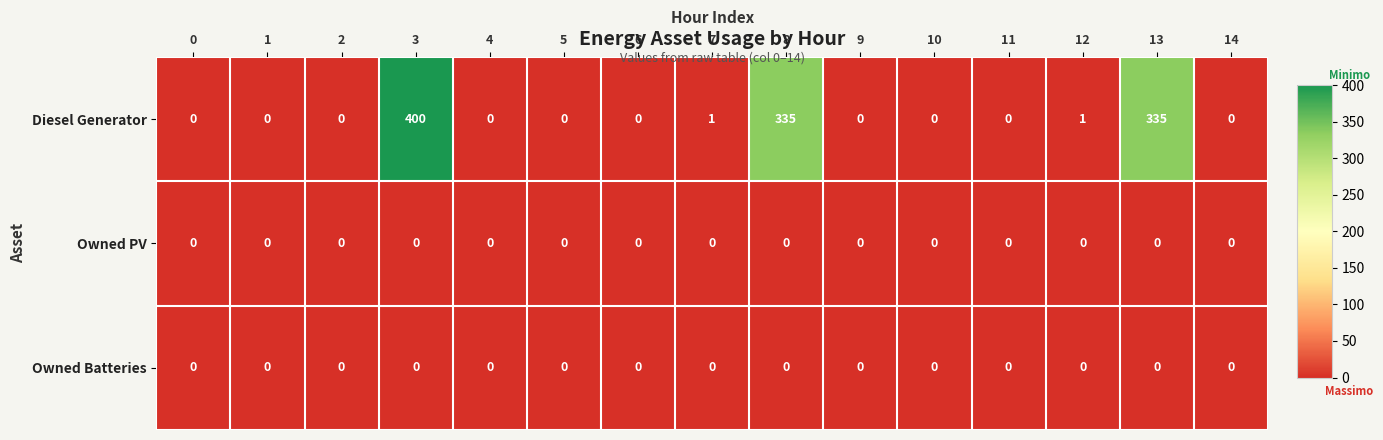

What is the difference between the maximum and minimum values in the Diesel Generator series?

400